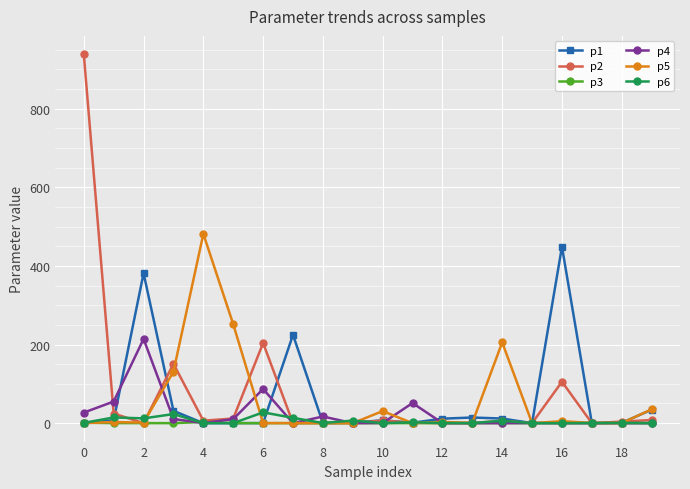

What is the average value of the p4 series?

23.6